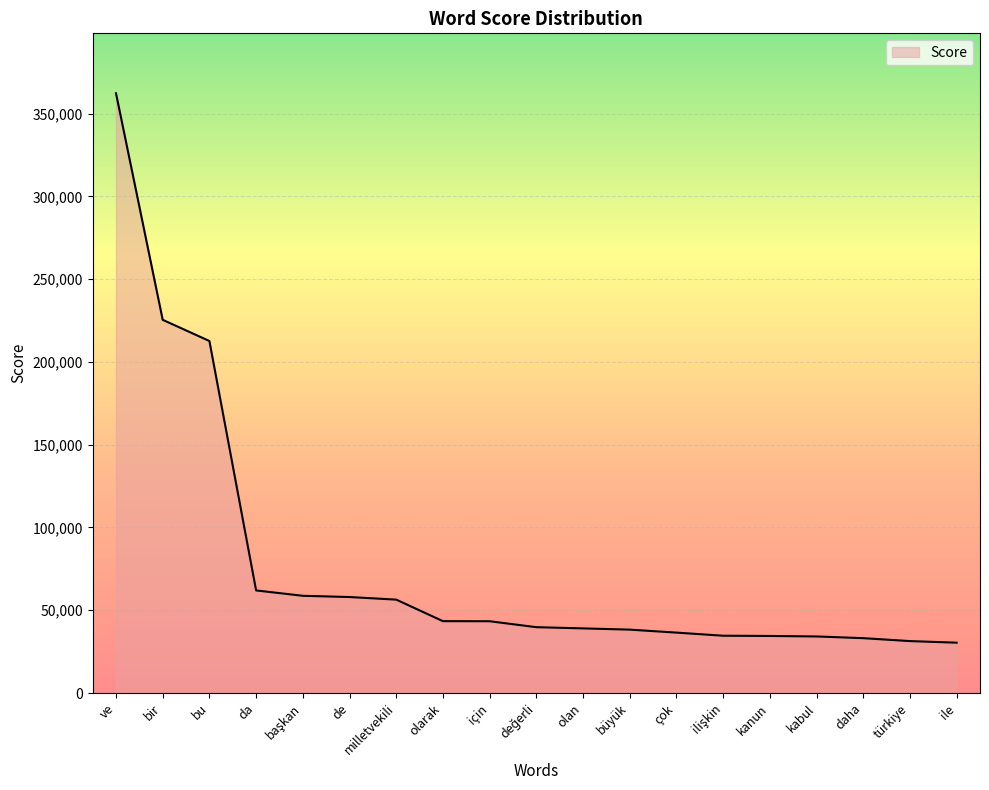

Where does the data first go above 39762?

ve